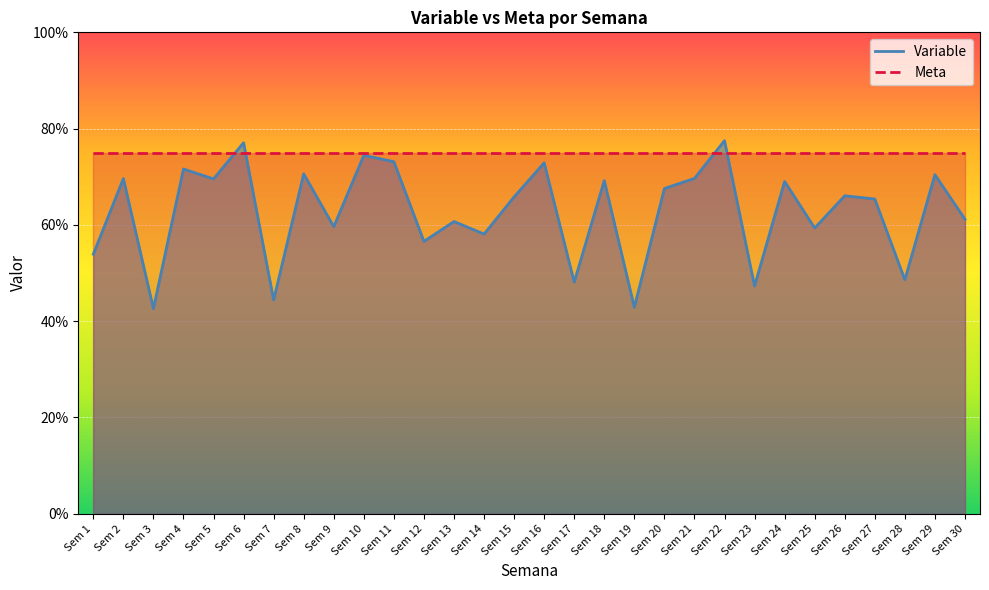

The value at Sem 13 is 0.6. True or false?

True